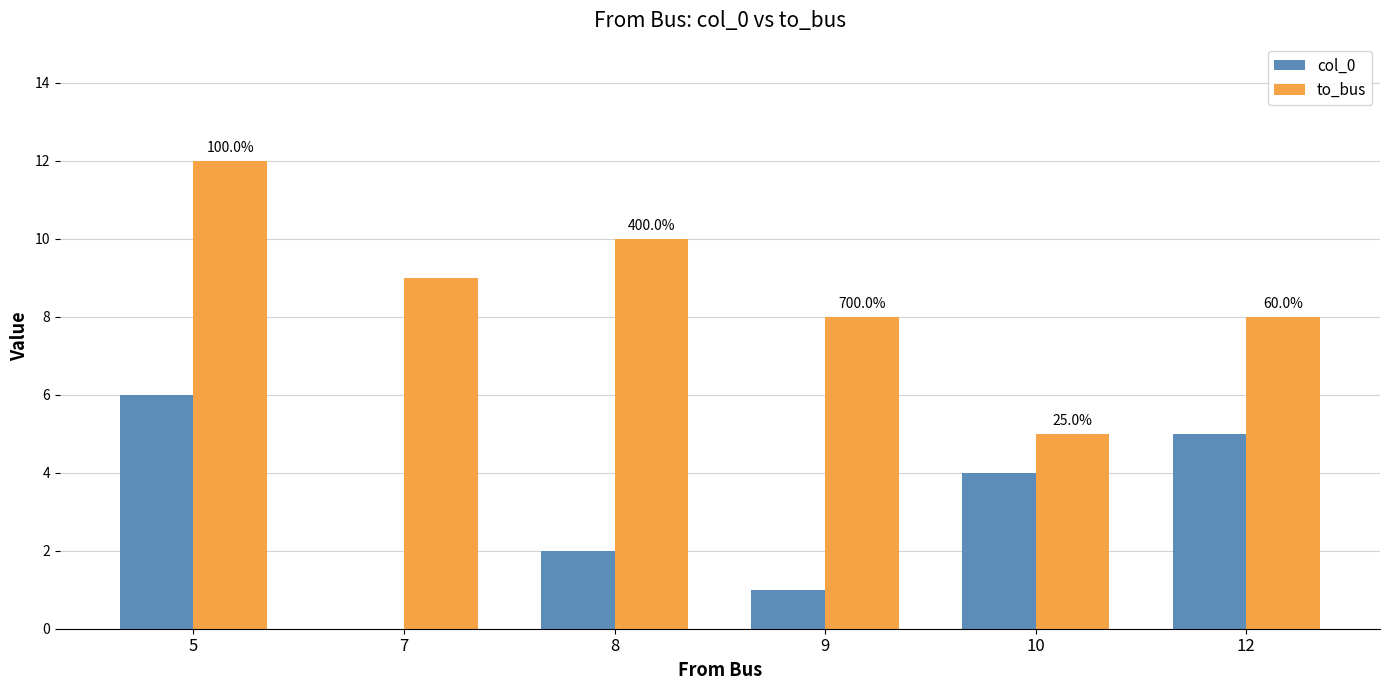

What is the spread (max minus min) of values at 8?

8